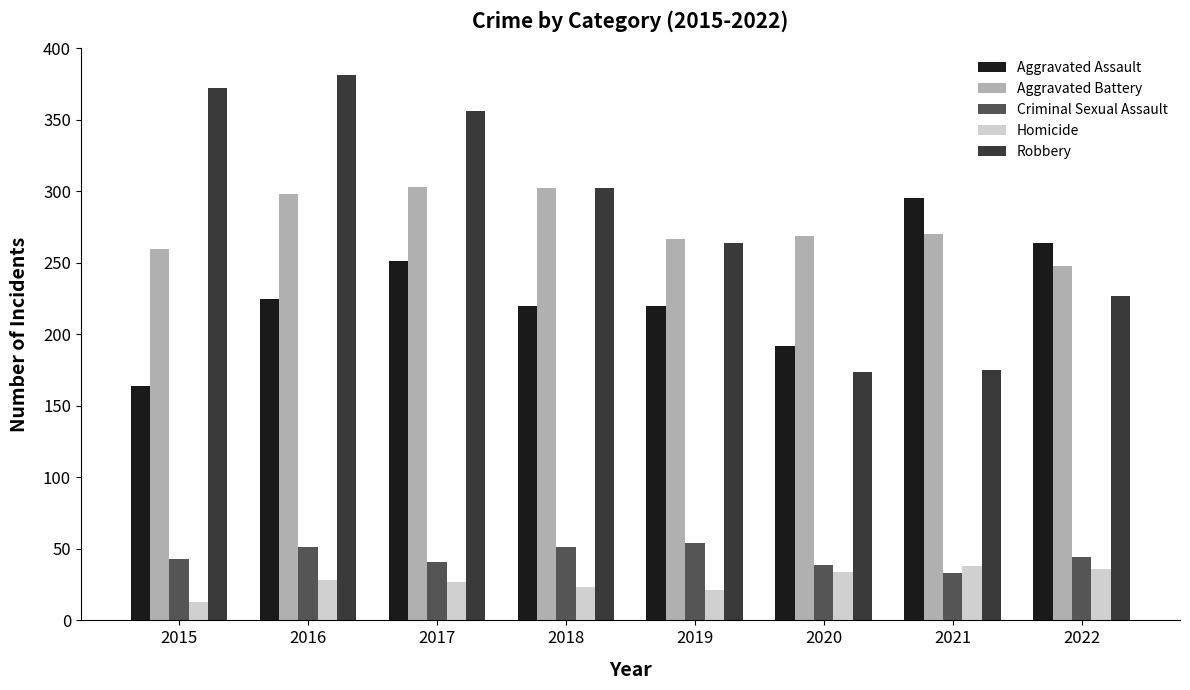

What is the total value across all series at 2020?

708